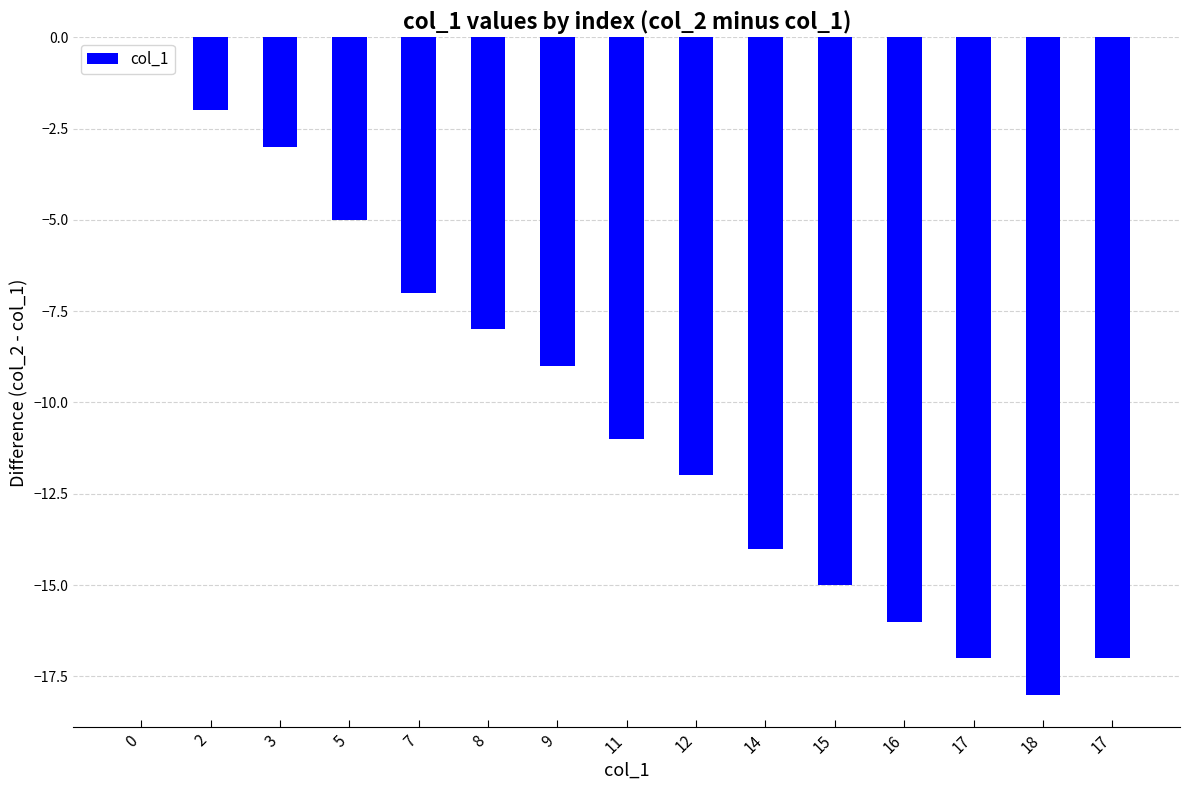

What is the difference between the maximum and minimum values?

18